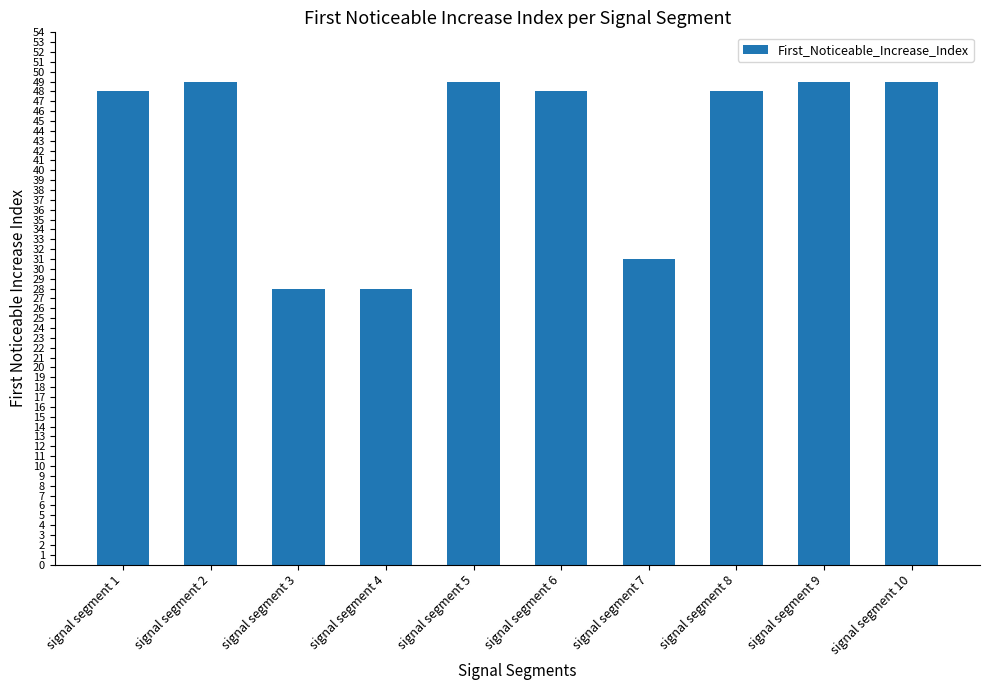

Reading left to right, what are all the values shown in this chart?

signal segment 1=48	signal segment 2=49	signal segment 3=28	signal segment 4=28	signal segment 5=49	signal segment 6=48	signal segment 7=31	signal segment 8=48	signal segment 9=49	signal segment 10=49